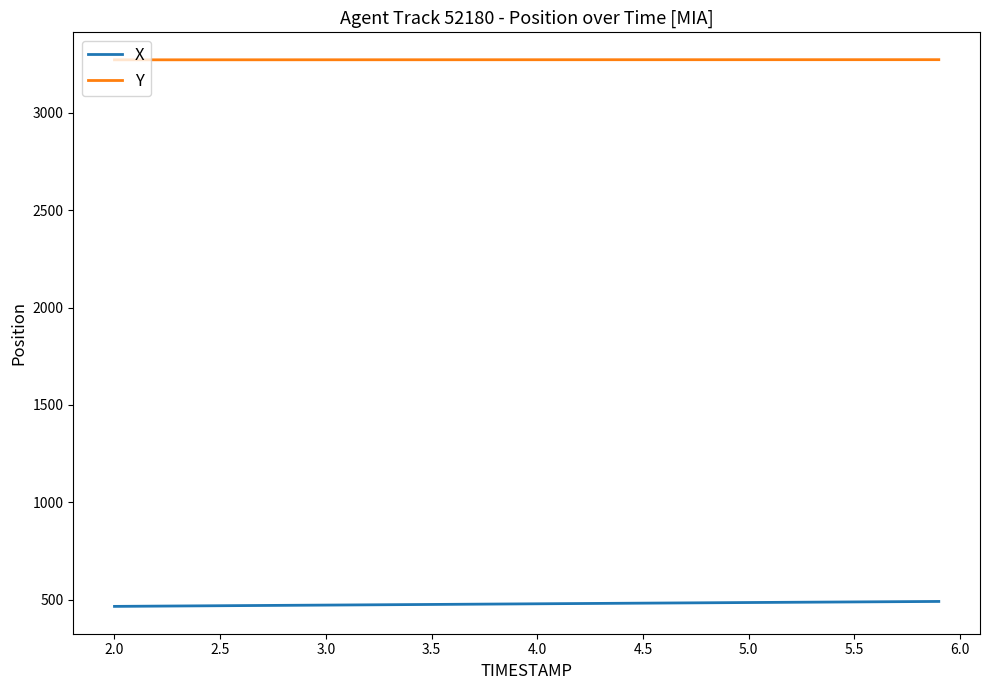

True or false: X and Y cross at least once.

False